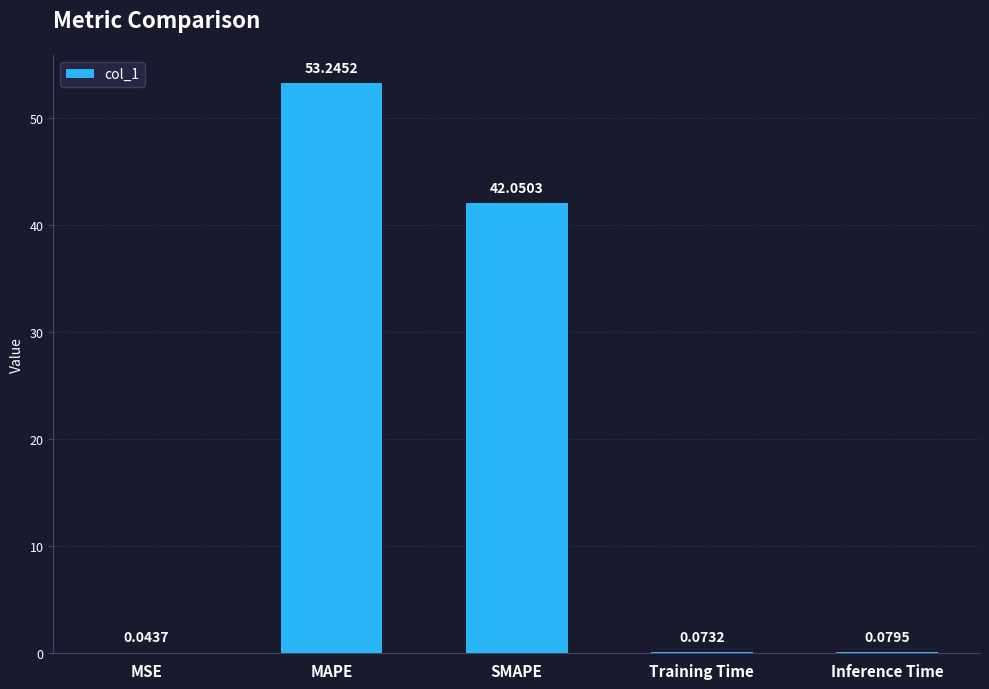

Which has a higher value, MAPE or MSE?

MAPE